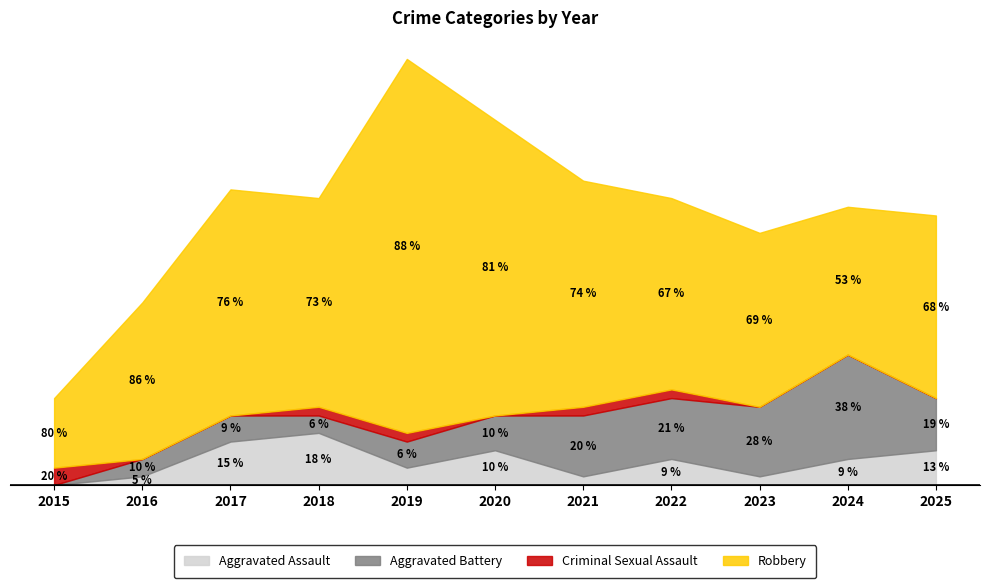

How many data points does each series have?

11